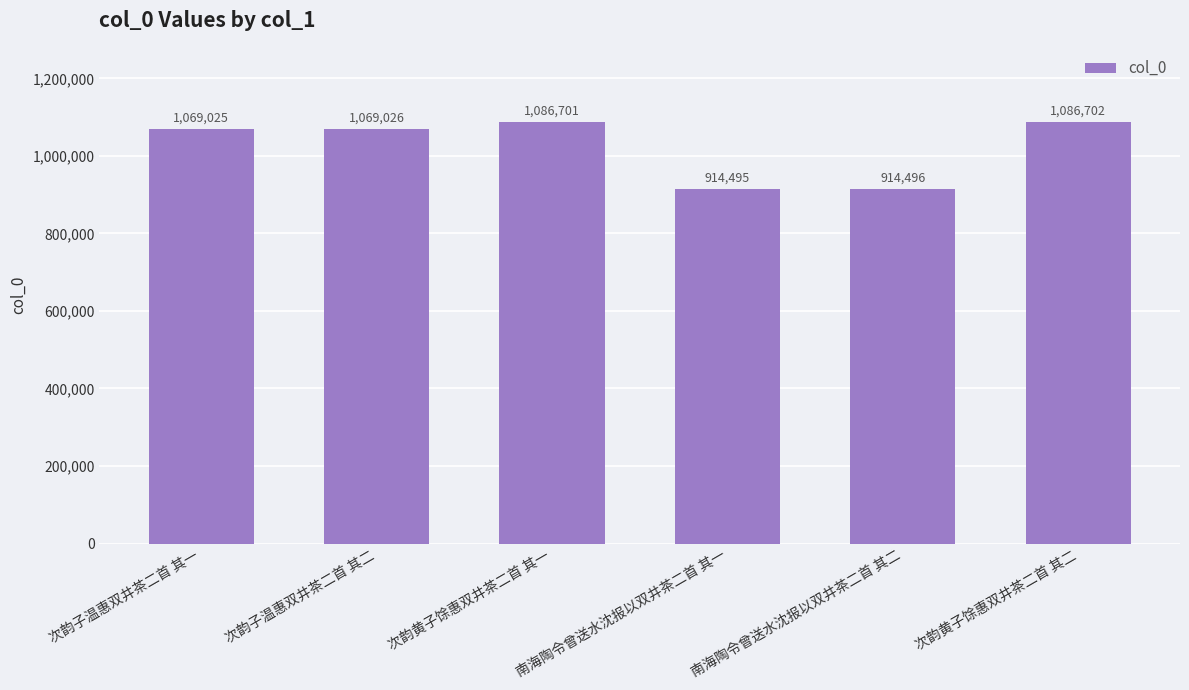

How many bars are there in total?

6